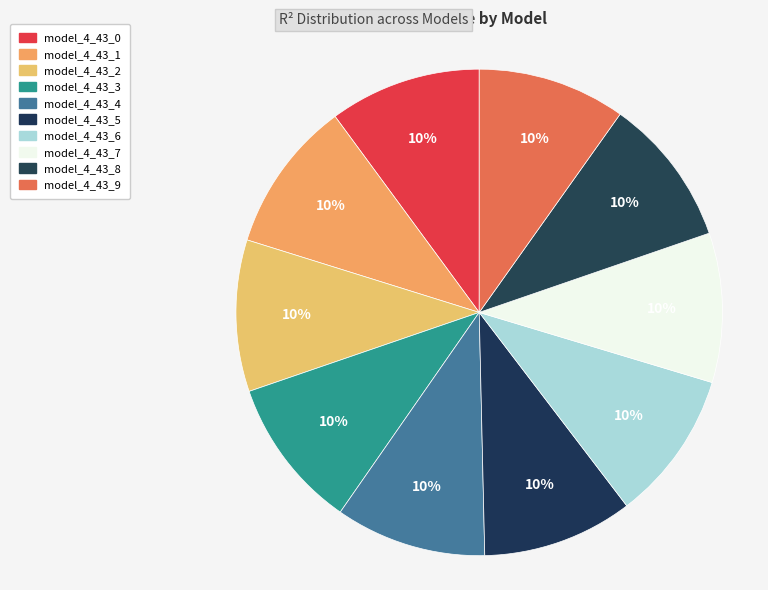

True or false: model_4_43_5 accounts for 21% of the total.

False